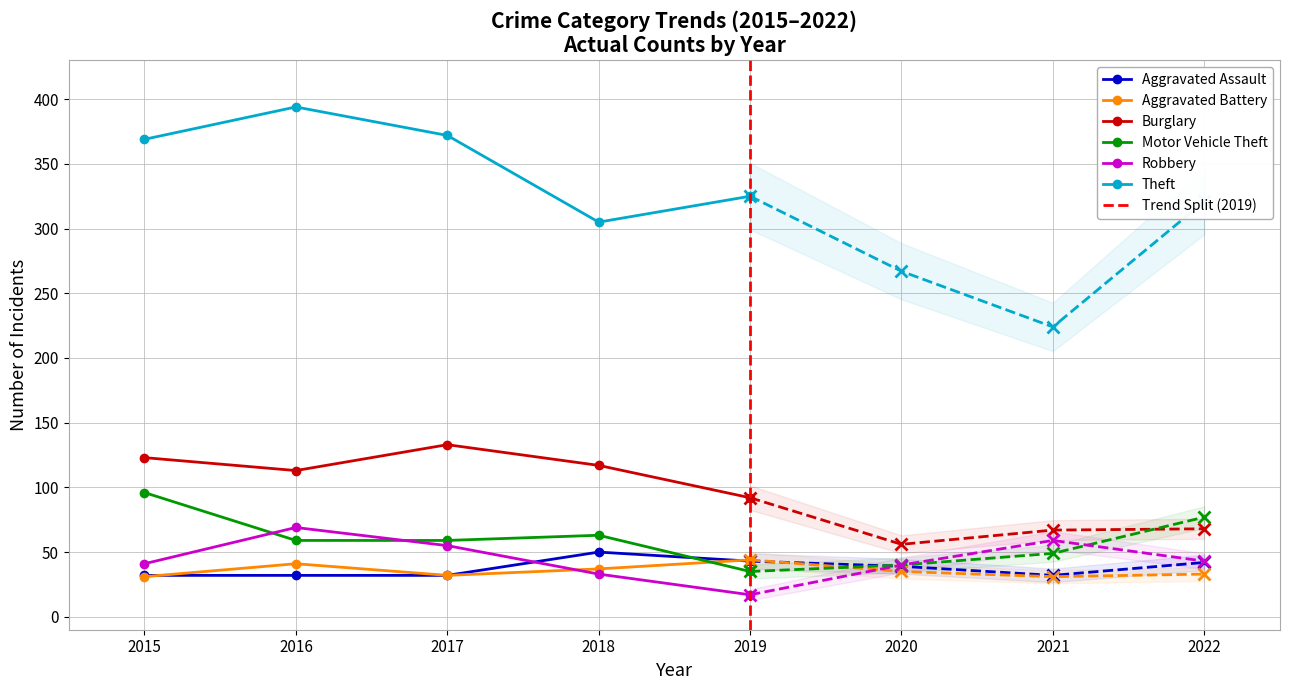

What is the minimum value for Aggravated Assault?

32